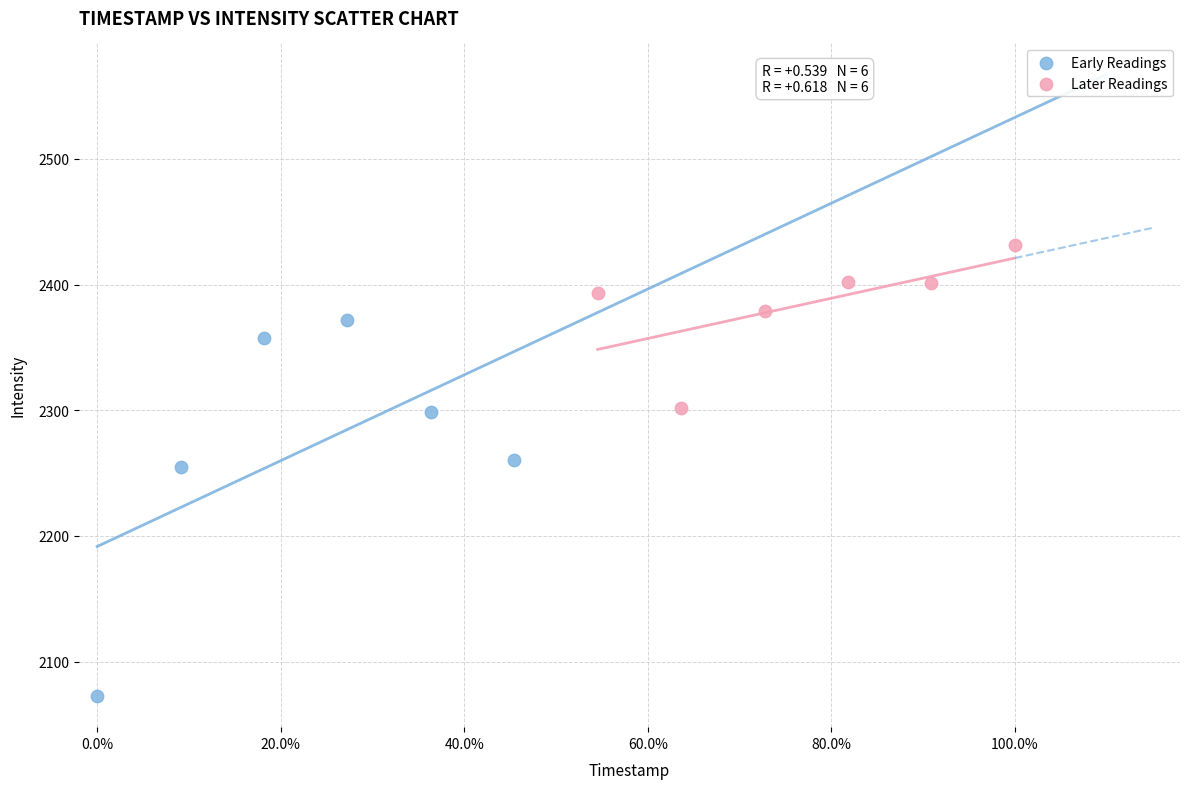

Which series has the widest spread of Y values?

Early Readings